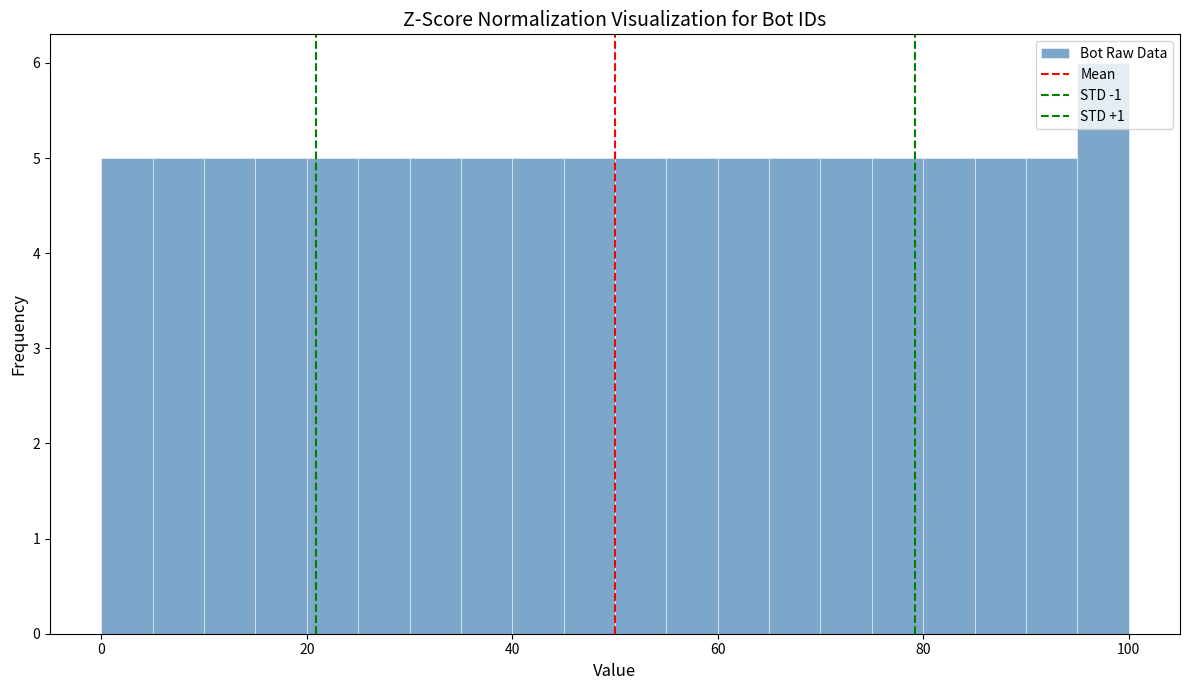

Read against the x-axis, roughly where is the centre of the tallest bar?

98